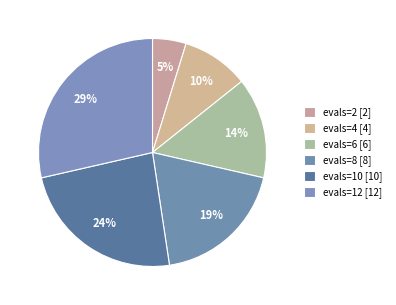

To the nearest percent, what percentage of the pie is evals=10?

24%